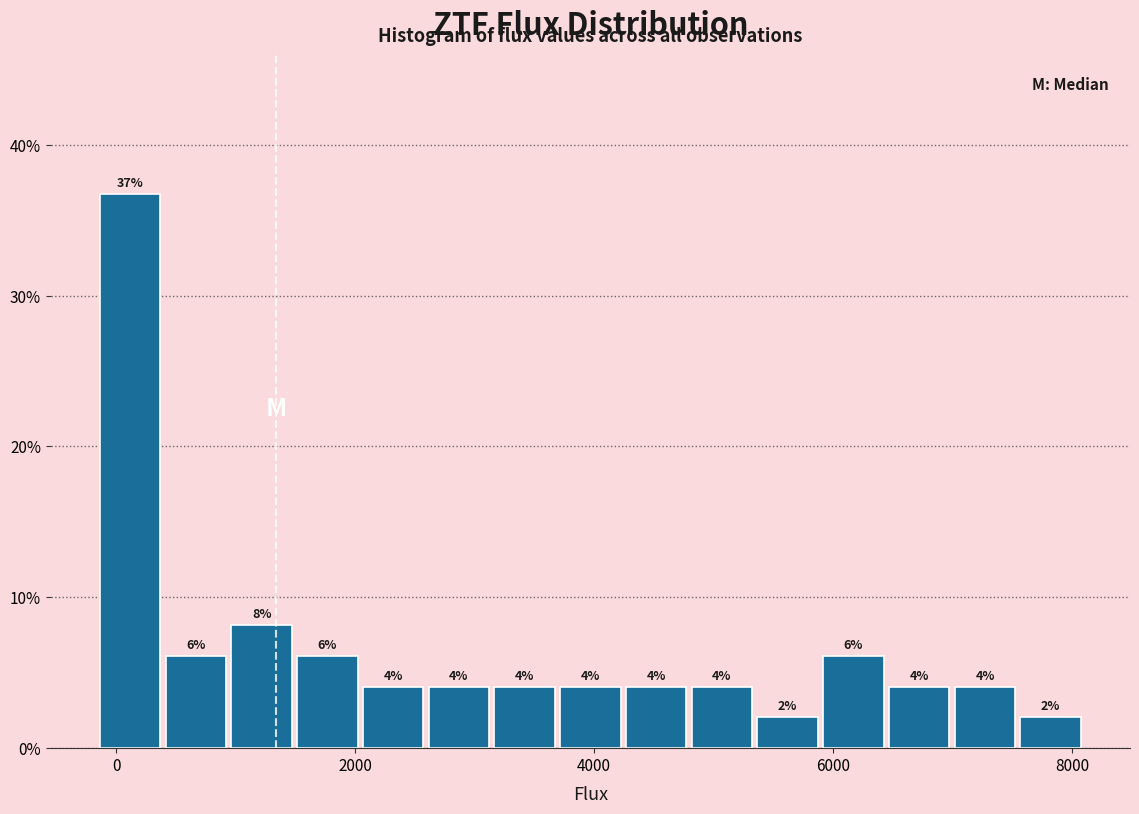

Around what value on the x-axis is the tallest bar? Give the approximate position of its centre, as read against the axis.

200